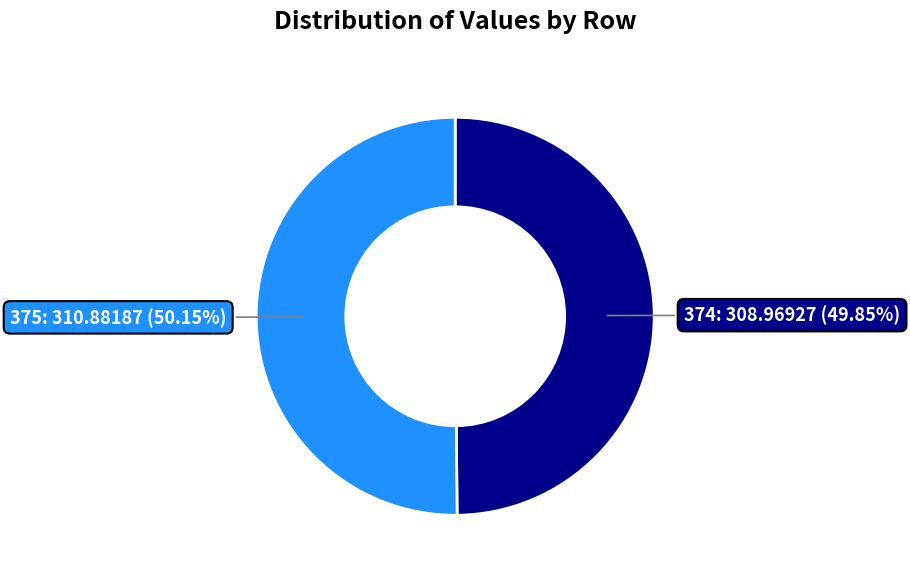

Is there any slice that represents more than half of the pie?

Yes